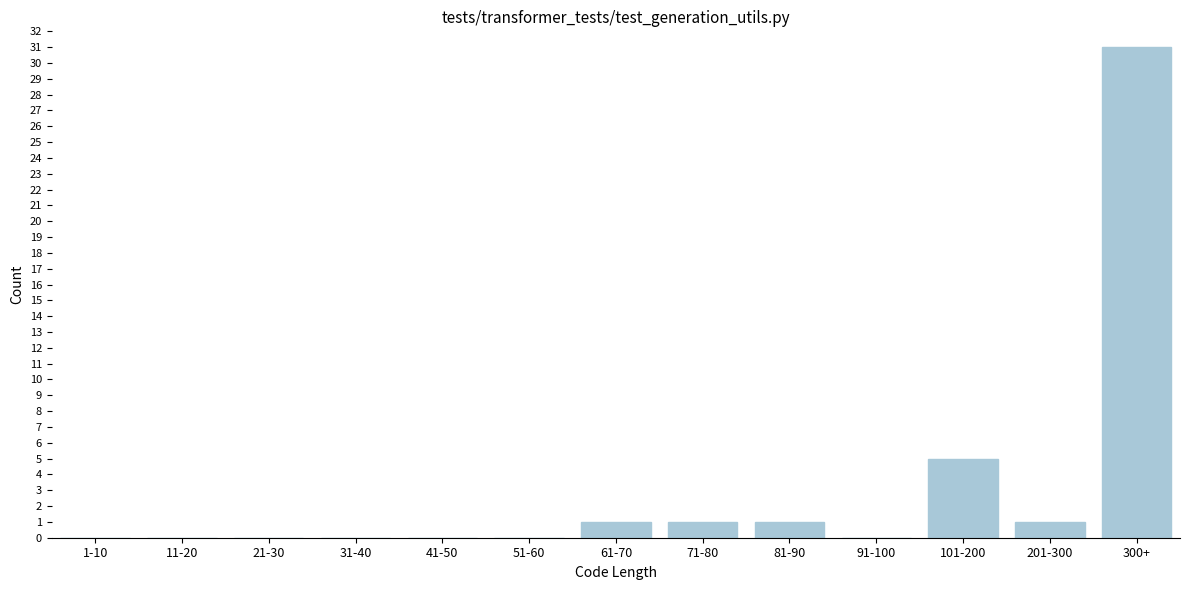

Reading right to left, transcribe all the data shown in this chart.

300+=31	201-300=1	101-200=5	91-100=0	81-90=1	71-80=1	61-70=1	51-60=0	41-50=0	31-40=0	21-30=0	11-20=0	1-10=0